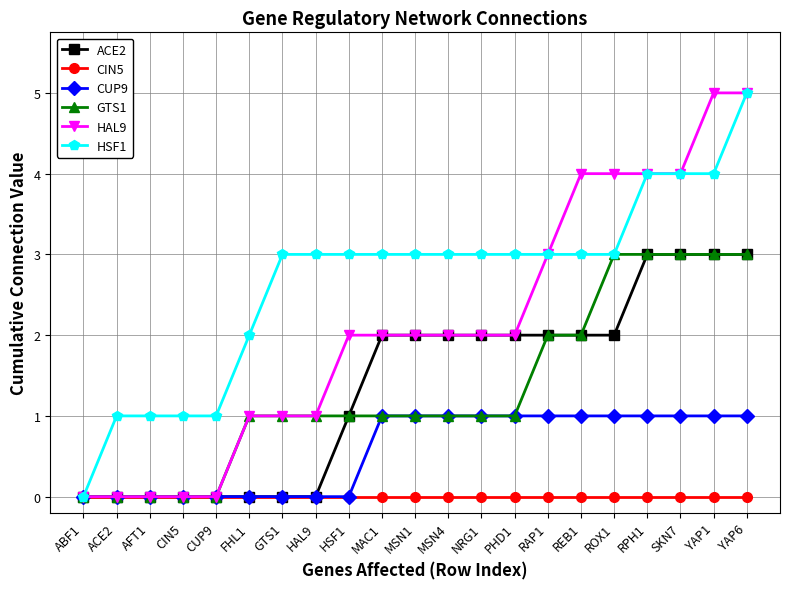

What position from the left is NRG1?

13